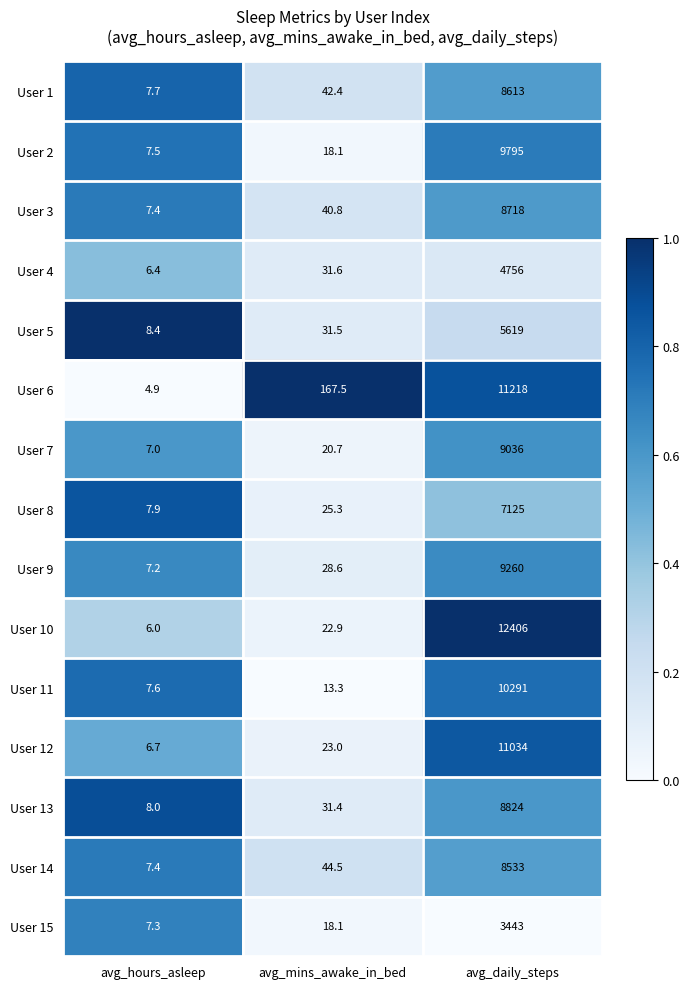

Read the User 8 value at avg_mins_awake_in_bed.

25.3